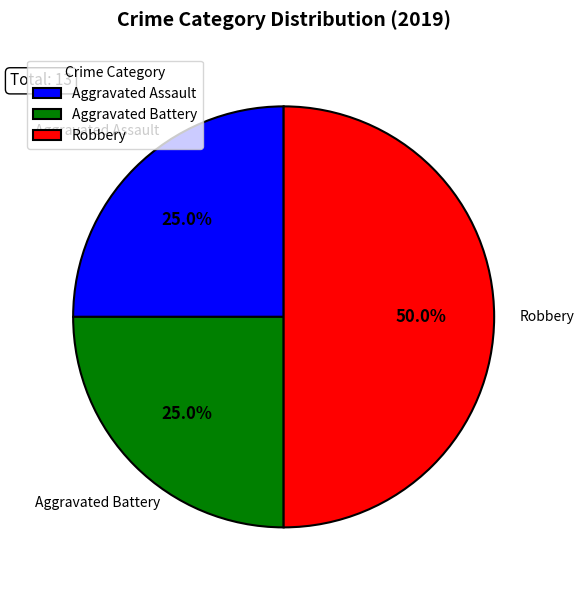

The Robbery slice represents 50% of the pie. True or false?

True